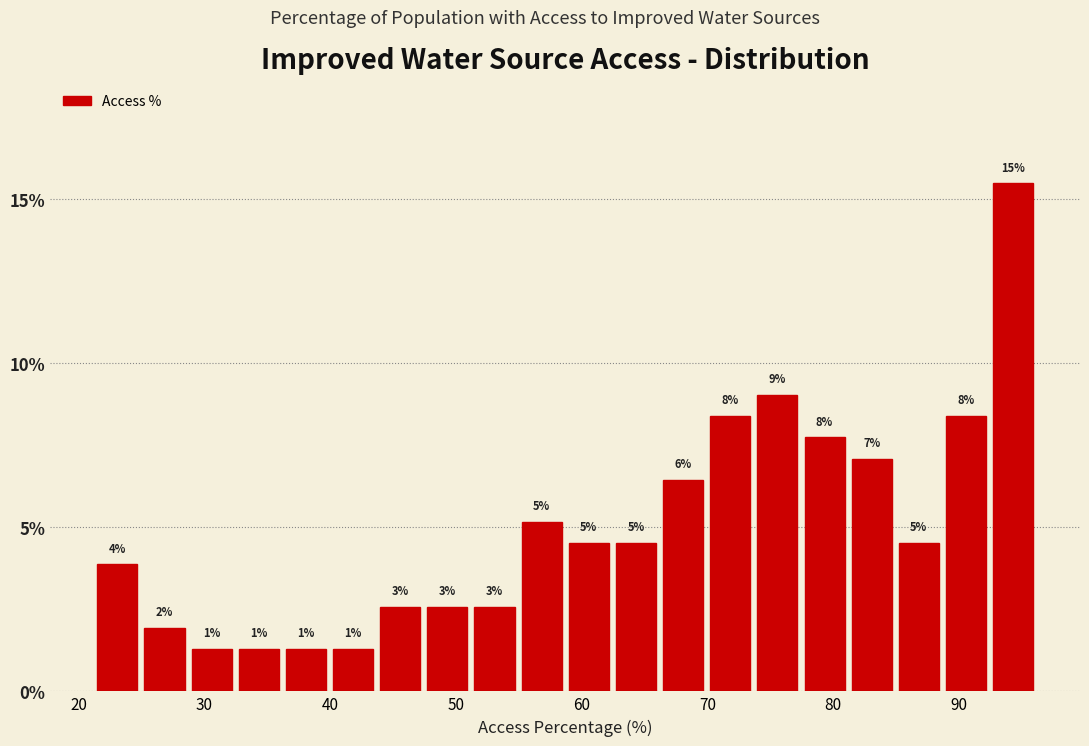

Around what value on the x-axis is the tallest bar? Give the approximate position of its centre, as read against the axis.

94